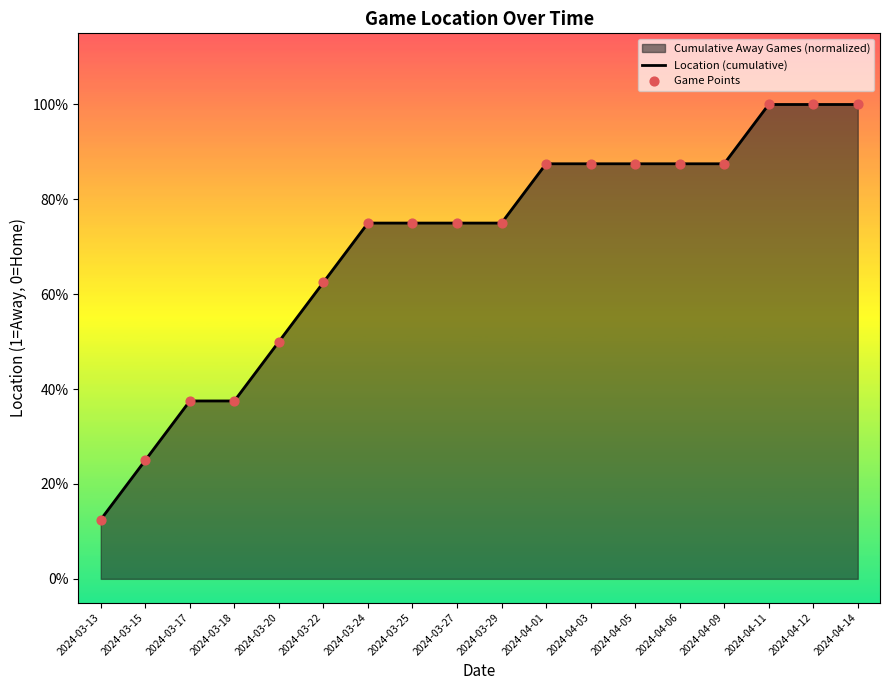

Which series reaches the minimum Y coordinate?

Location (cumulative)